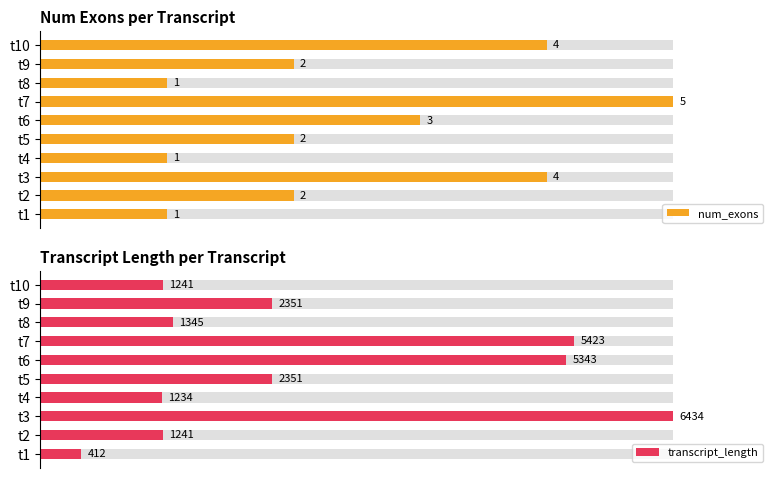

List the labels in order of transcript_length value, largest first.

t3, t7, t6, t5, t9, t8, t2, t10, t4, t1